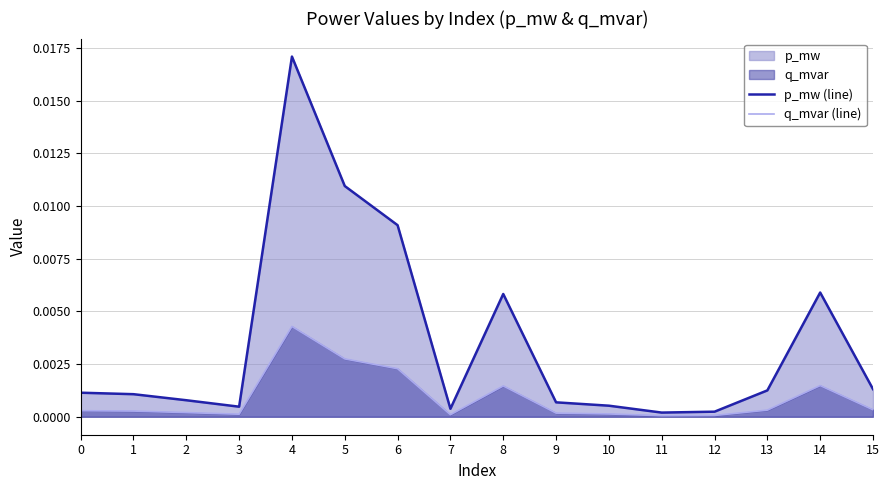

True or false: q_mvar (line) and p_mw (line) cross at least once.

False